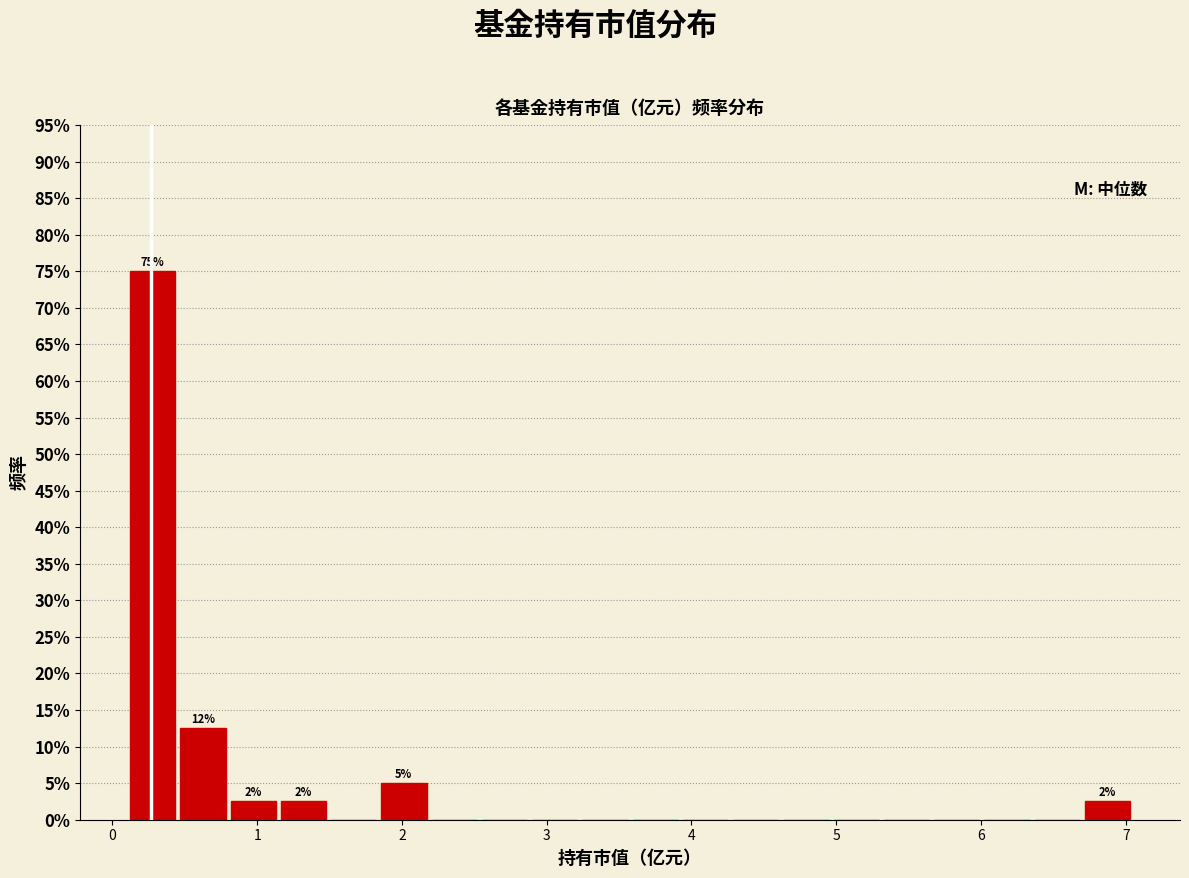

Read against the x-axis, roughly where is the centre of the tallest bar?

0.3